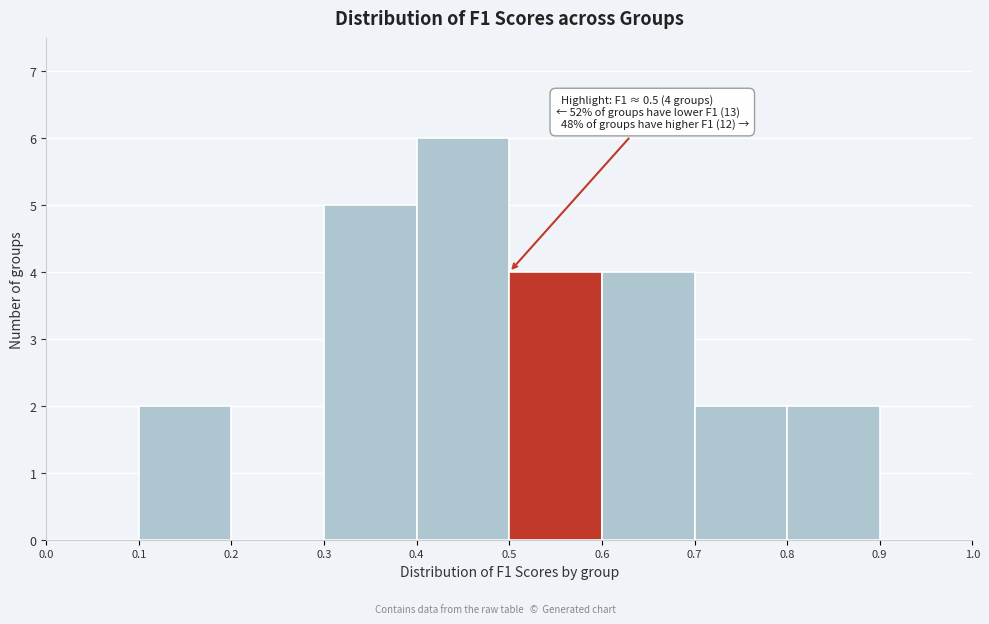

Over which range of the x-axis is the bar tallest?

0.4 to 0.5